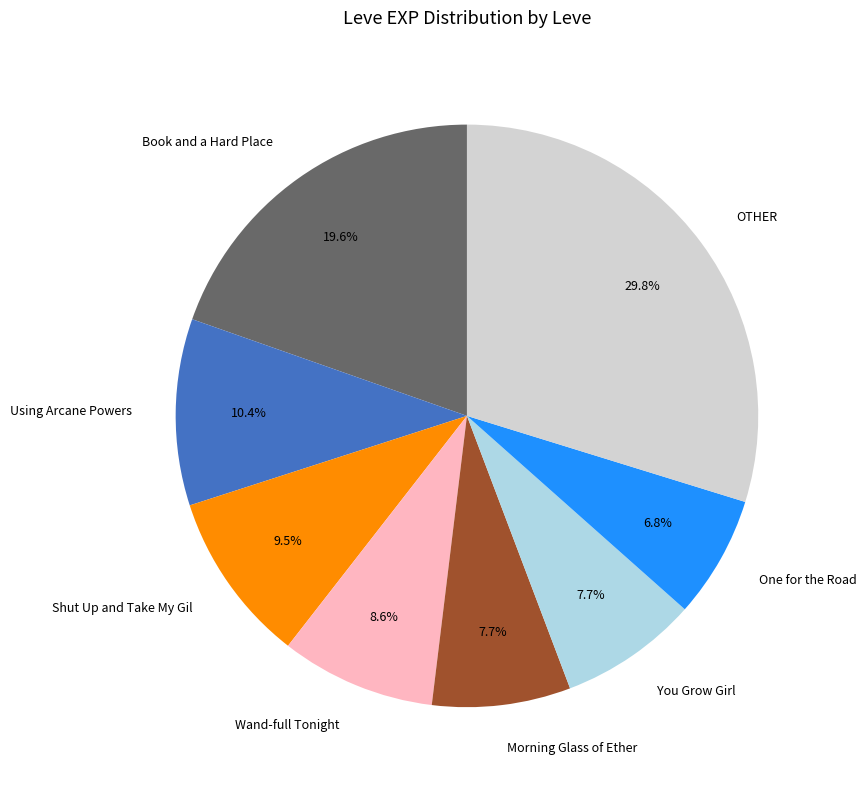

Between Shut Up and Take My Gil and One for the Road, which is larger?

Shut Up and Take My Gil